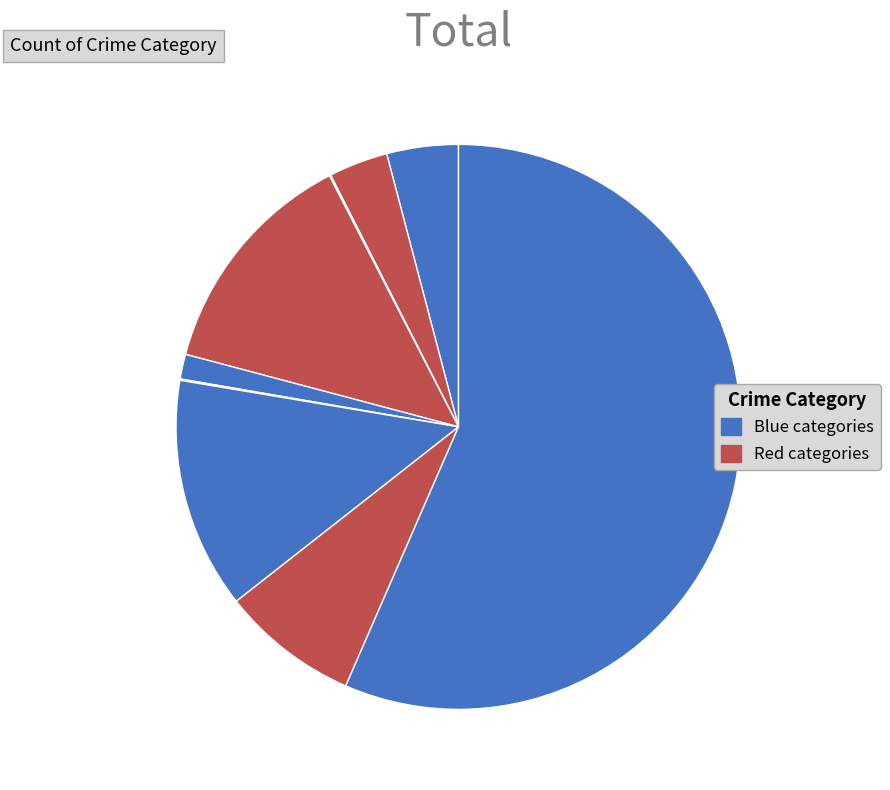

Count the number of slices in the pie.

9